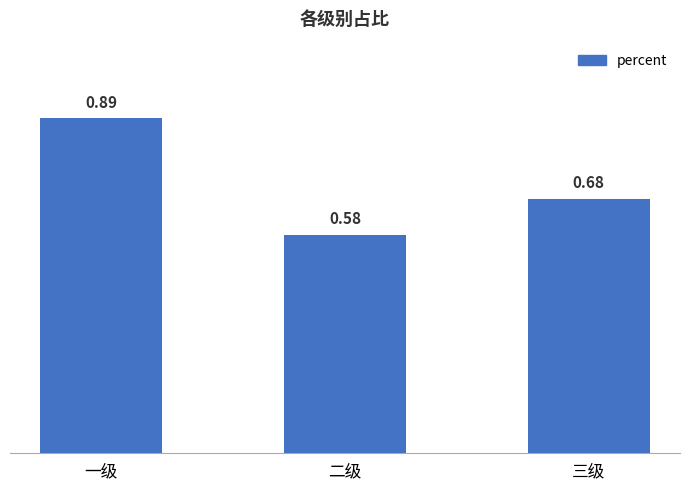

What is the sum of all values?

2.2